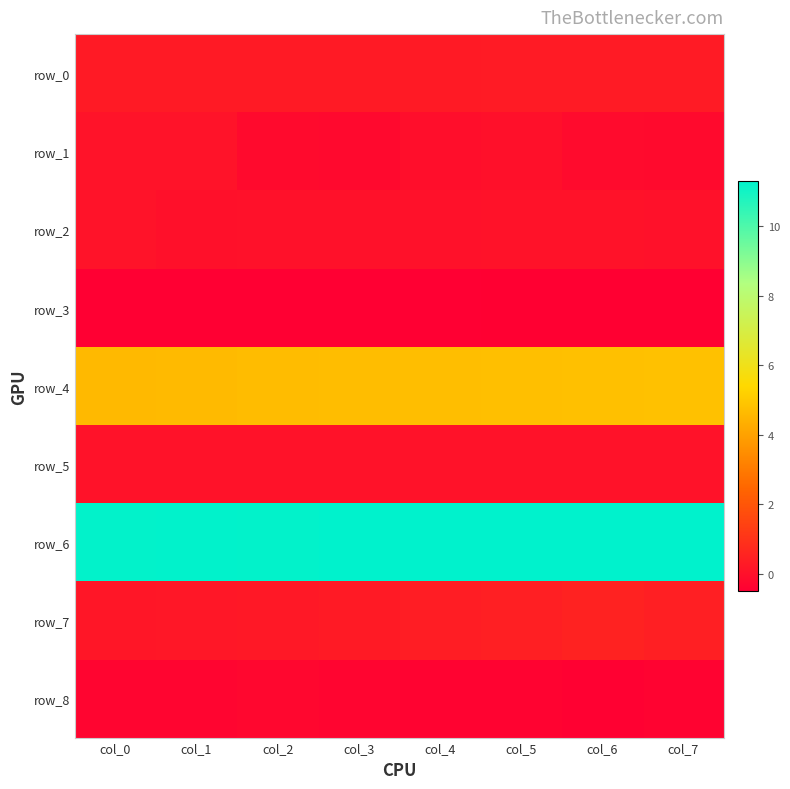

Rank the series at col_3 from highest to lowest value.

row_6, row_4, row_7, row_0, row_5, row_2, row_1, row_8, row_3